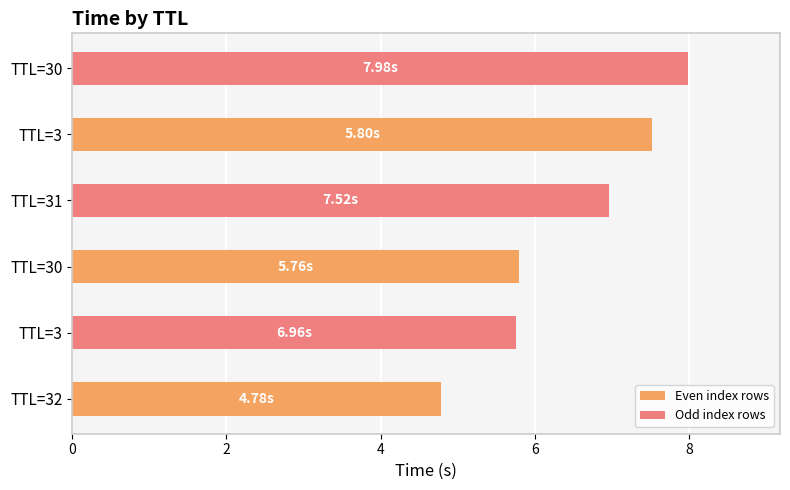

Between TTL=32 and TTL=30, which series saw the biggest shift?

Odd index rows